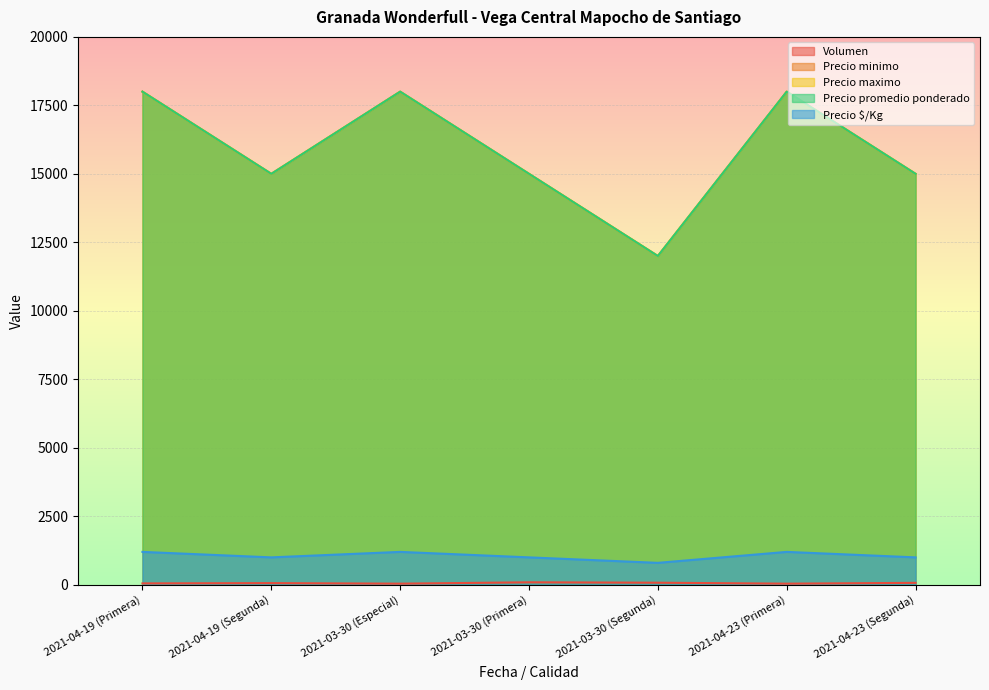

Does the chart display data point markers on the line(s)?

No